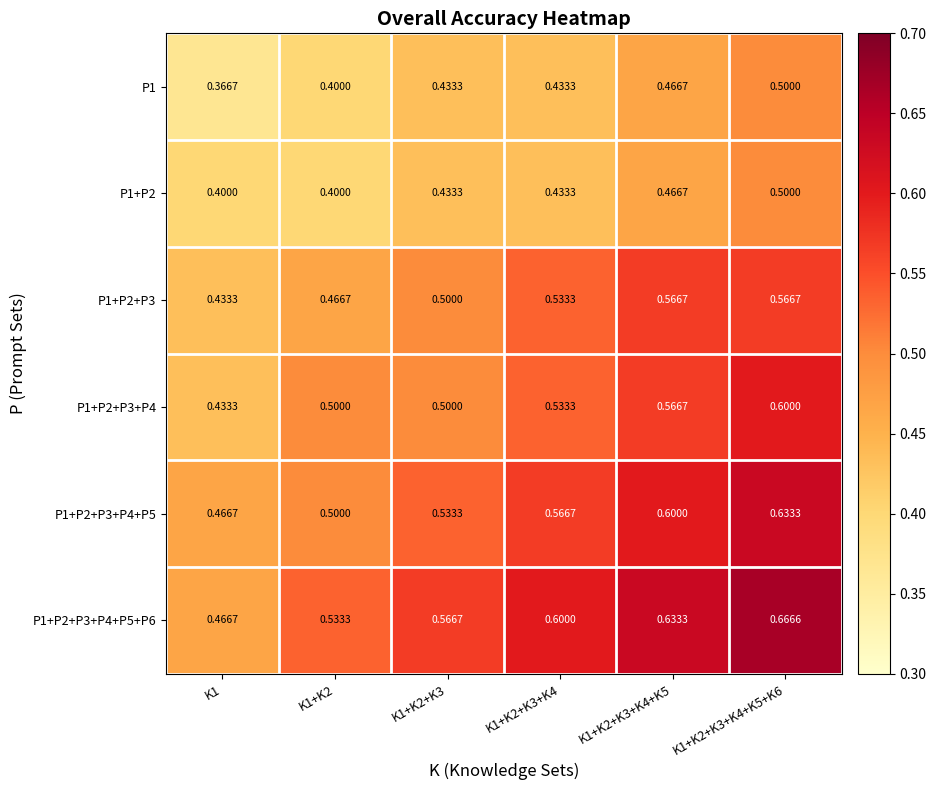

Is the value of P1+P2+P3+P4 at K1+K2 greater than the value of P1+P2+P3+P4+P5+P6 at K1+K2+K3+K4?

No